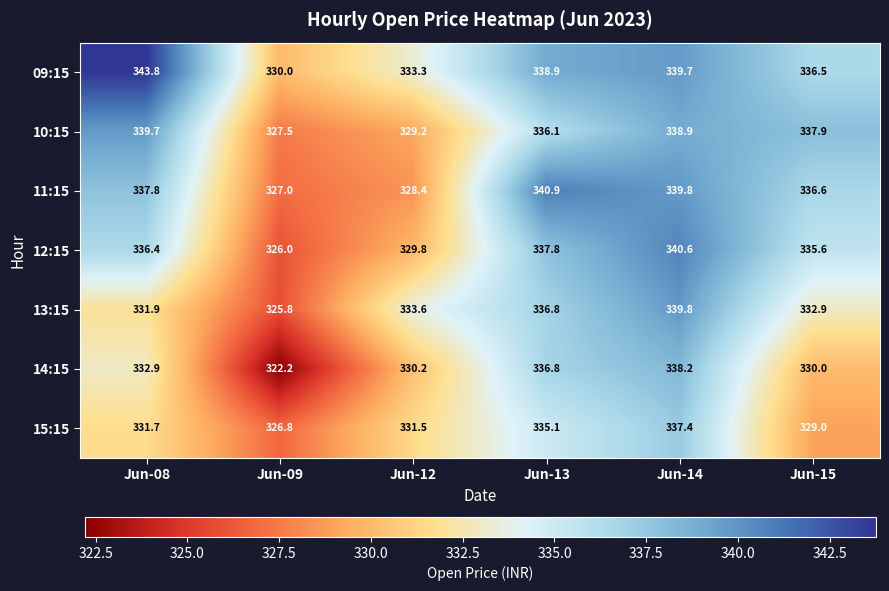

The 14:15 series shows 189.9 at Jun-13. True or false?

False